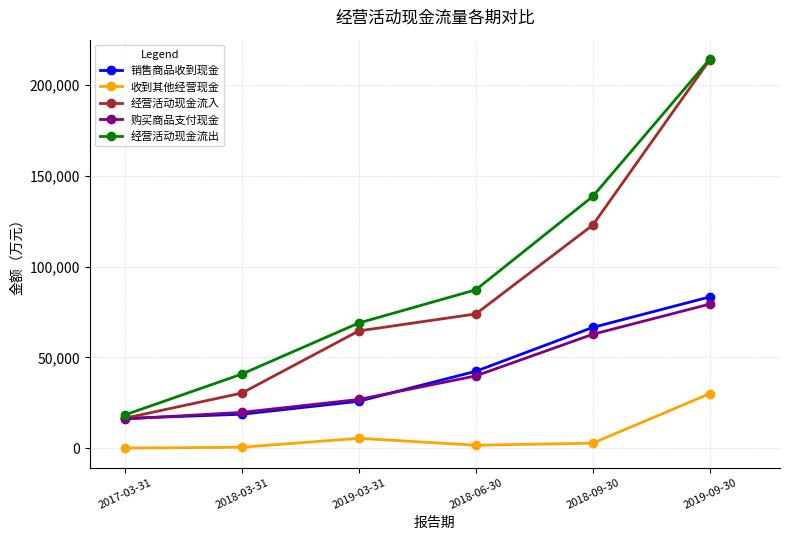

Which category has the highest value across all series?

2019-09-30